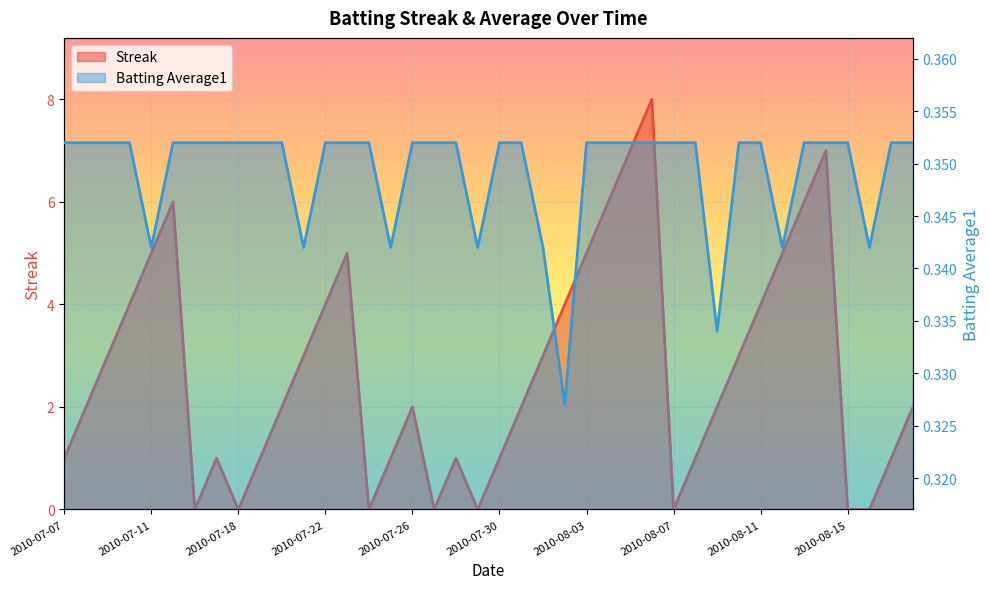

What is the label of the 5th point from the left?

2010-07-11